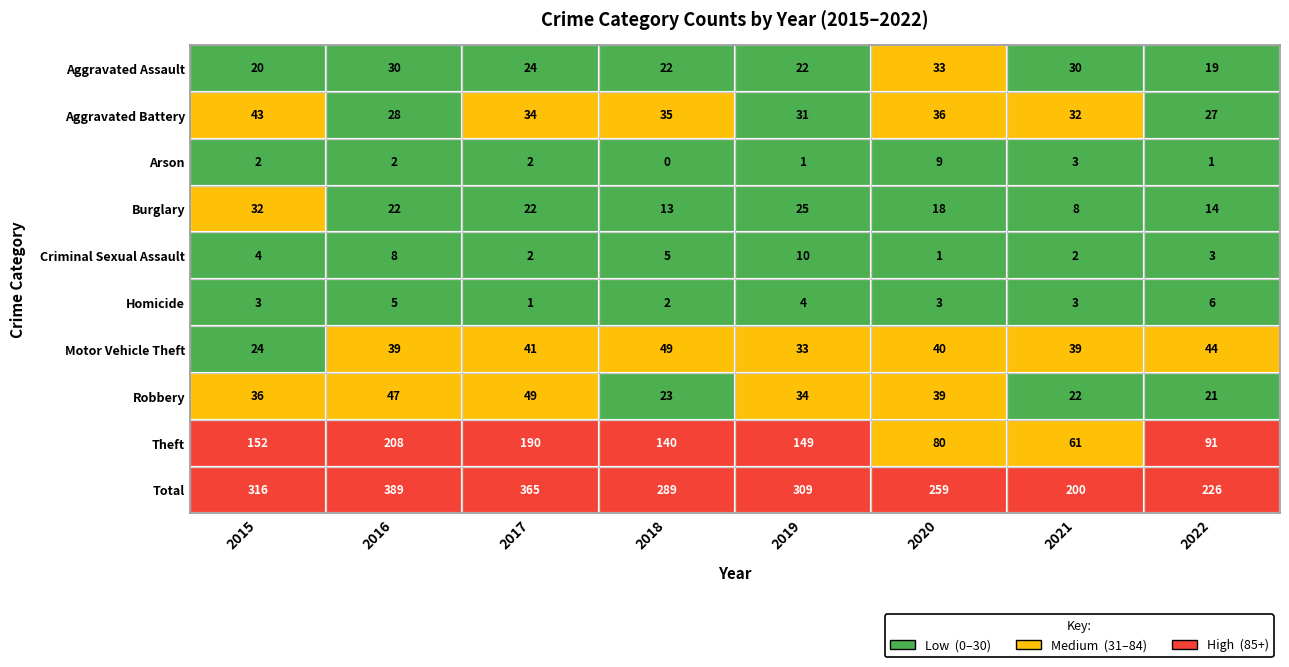

The value of Homicide at 2021 is 2. True or false?

False